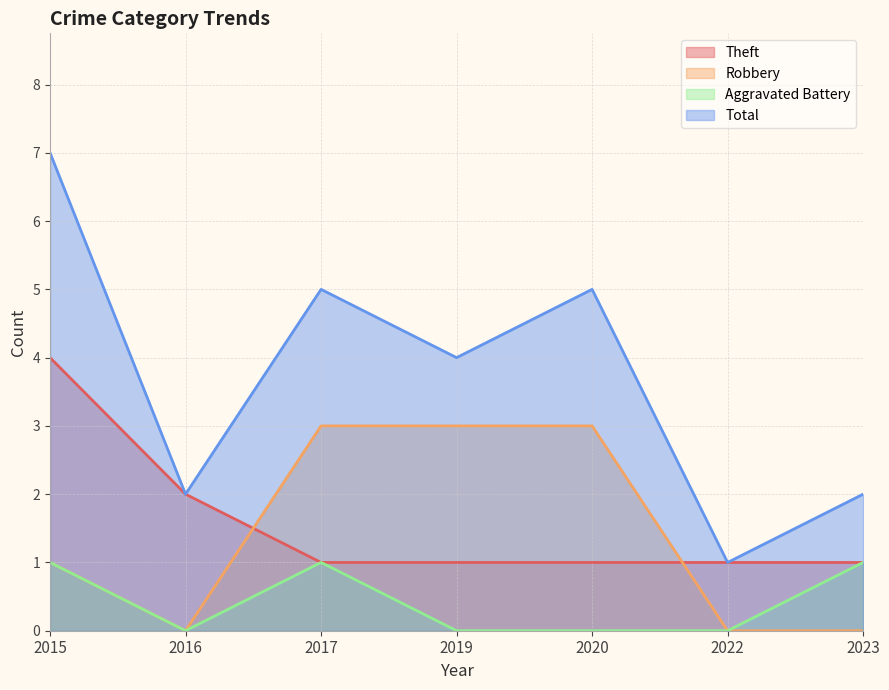

Reading left to right, extract all data points from this chart.

Theft: 4	2	1	1	1	1	1
Robbery: 1	0	3	3	3	0	0
Aggravated Battery: 1	0	1	0	0	0	1
Total: 7	2	5	4	5	1	2